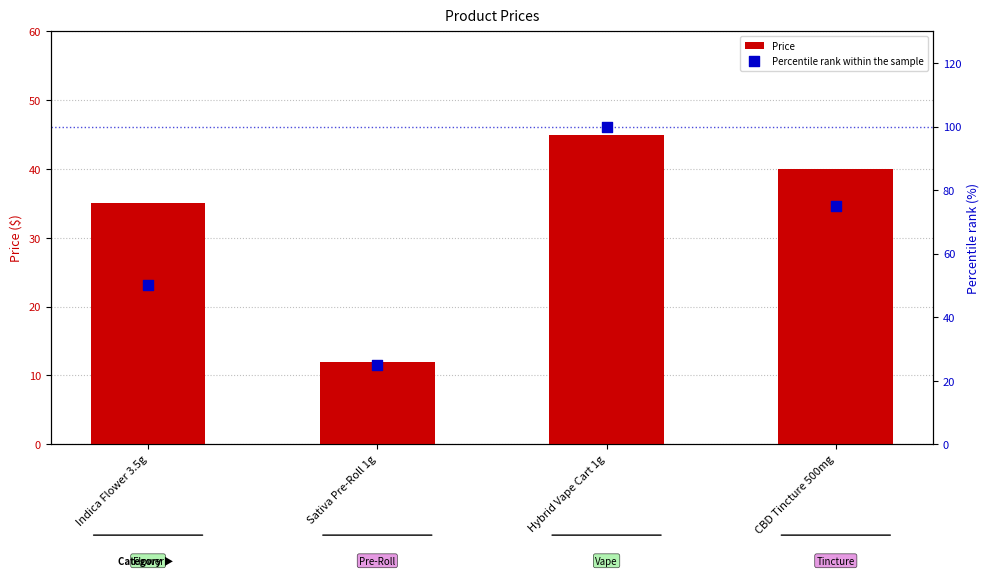

Which series contains the highest Y value?

Percentile rank within the sample